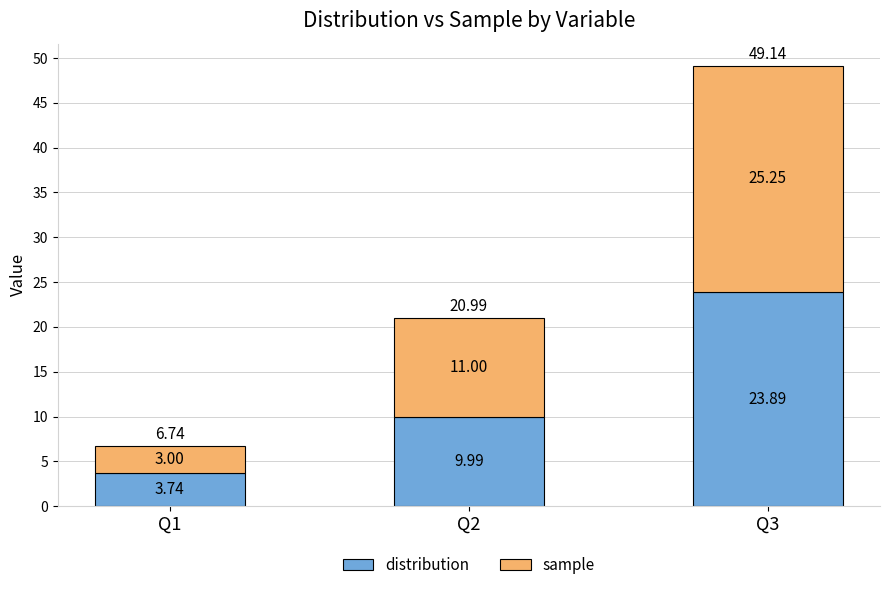

What is the average value of the distribution series?

12.5